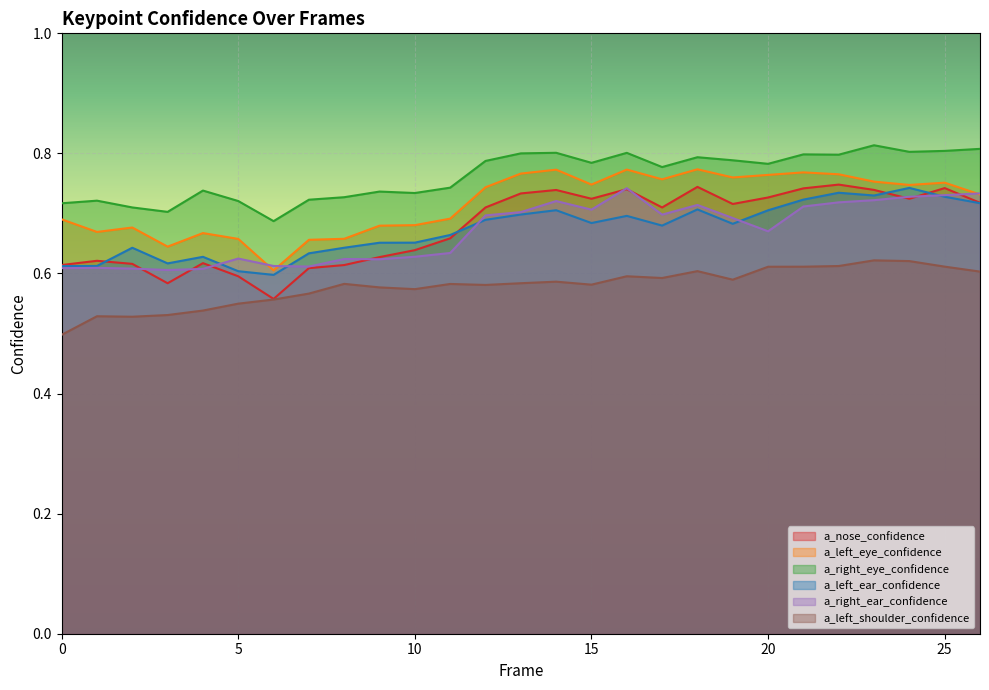

Between 26 and 21, which is larger?

21